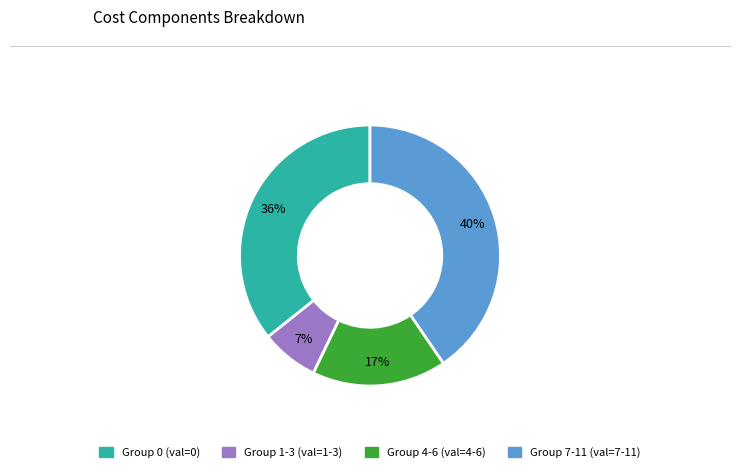

Is there any slice that represents more than half of the pie?

No